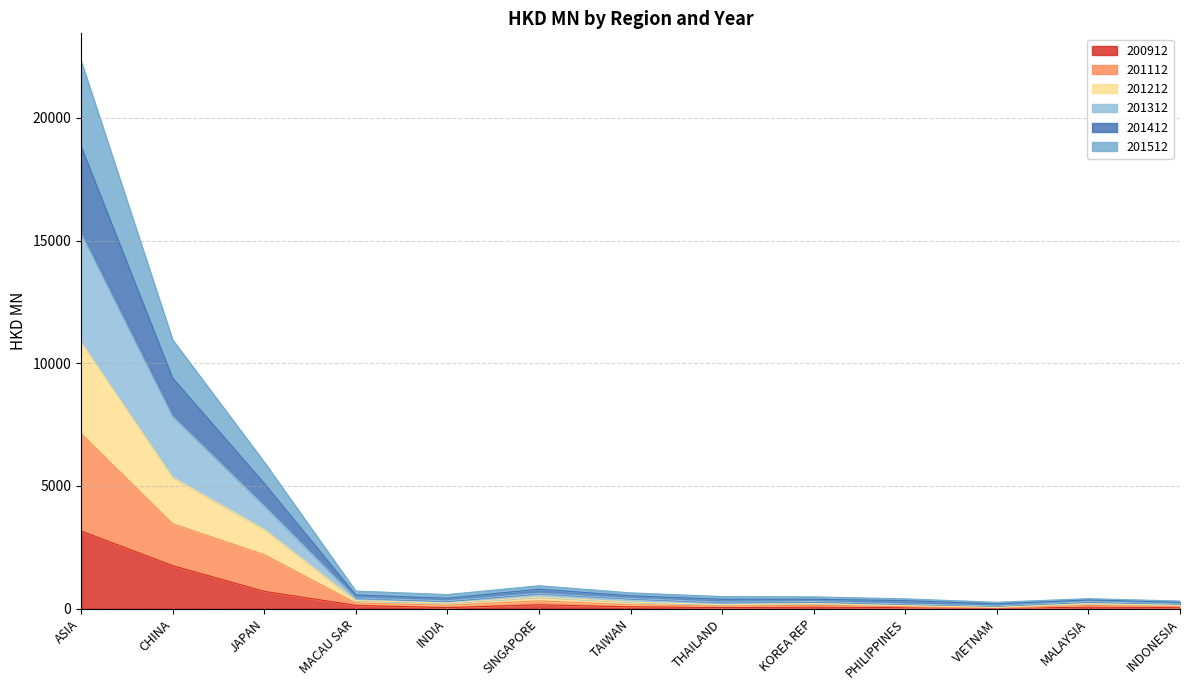

Is it true that 201312 equals 749.1 at MACAU SAR?

False